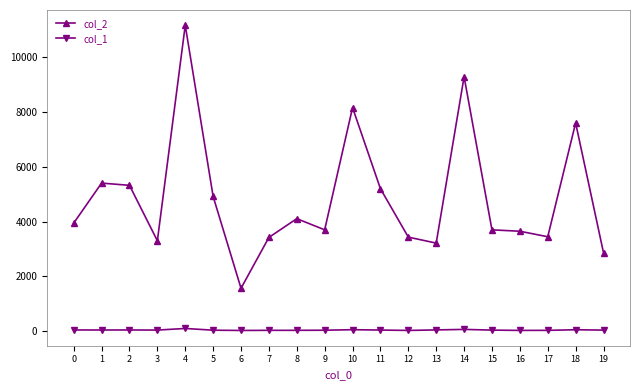

Which category has the highest value in the col_2 series?

4